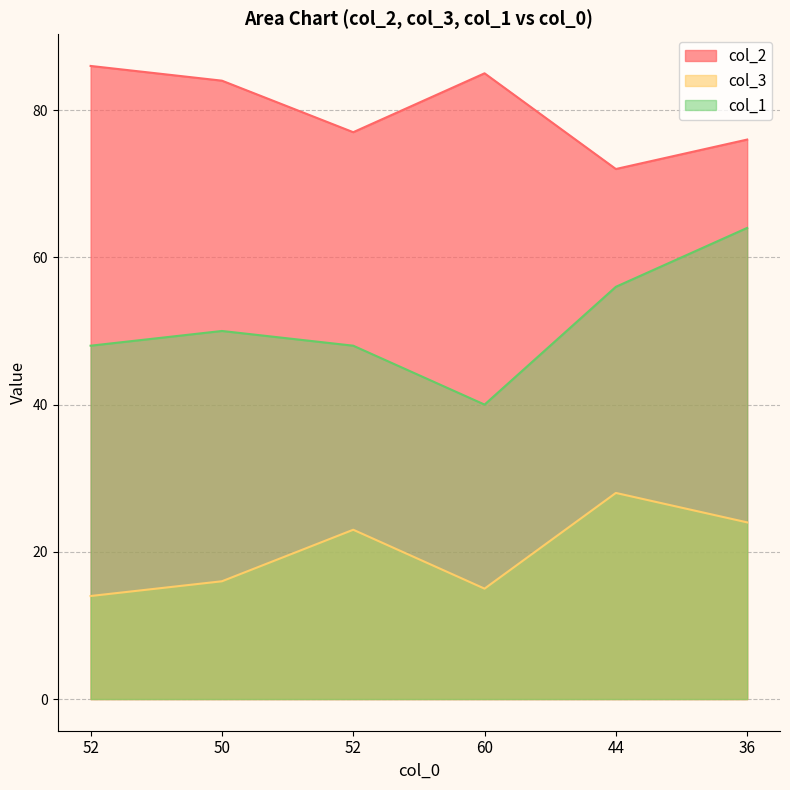

Does the chart display data point markers on the line(s)?

No